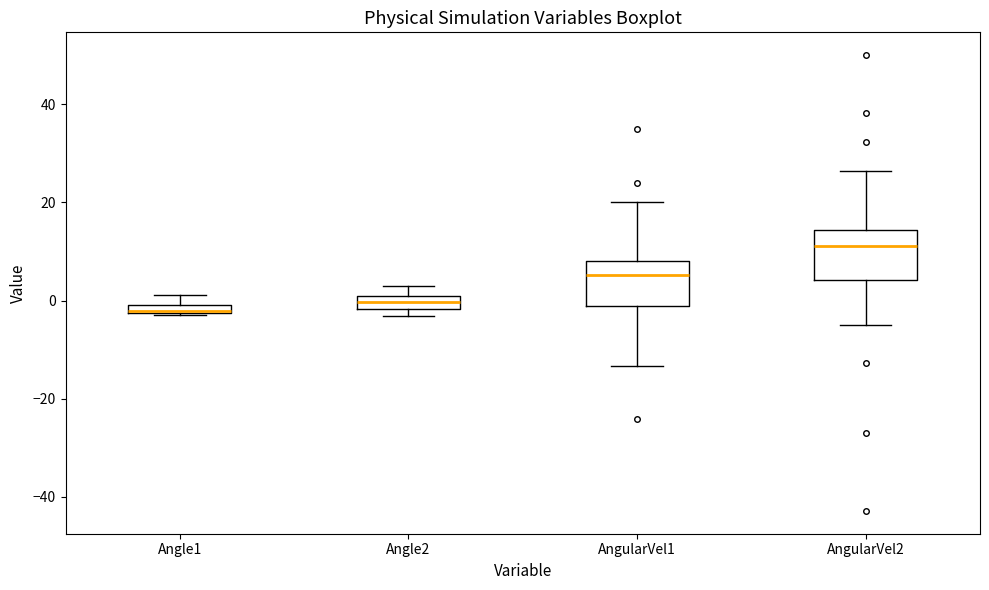

Where is the upper edge of the box for Angle1 on the y-axis? The values are not printed on the chart, so give them approximately, as read against the axis.

0